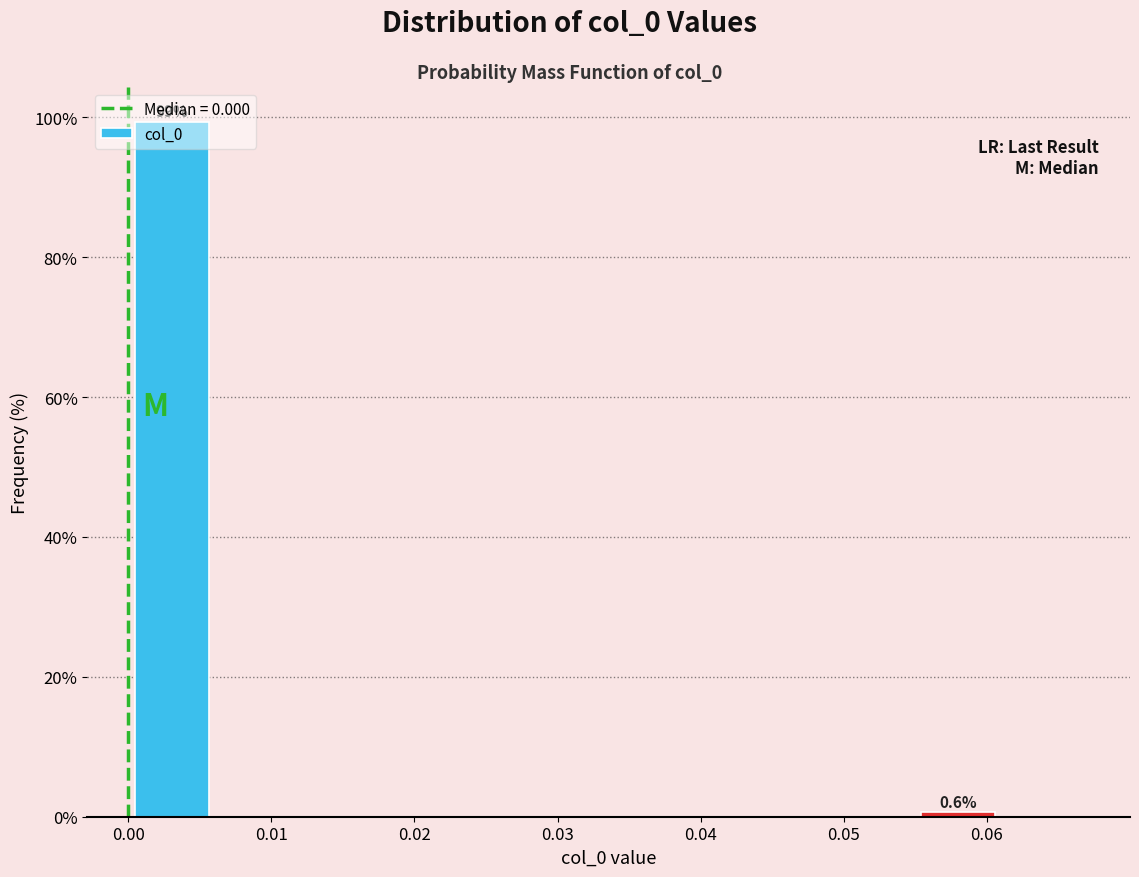

Which range on the x-axis has the tallest bar?

0.000 to 0.006